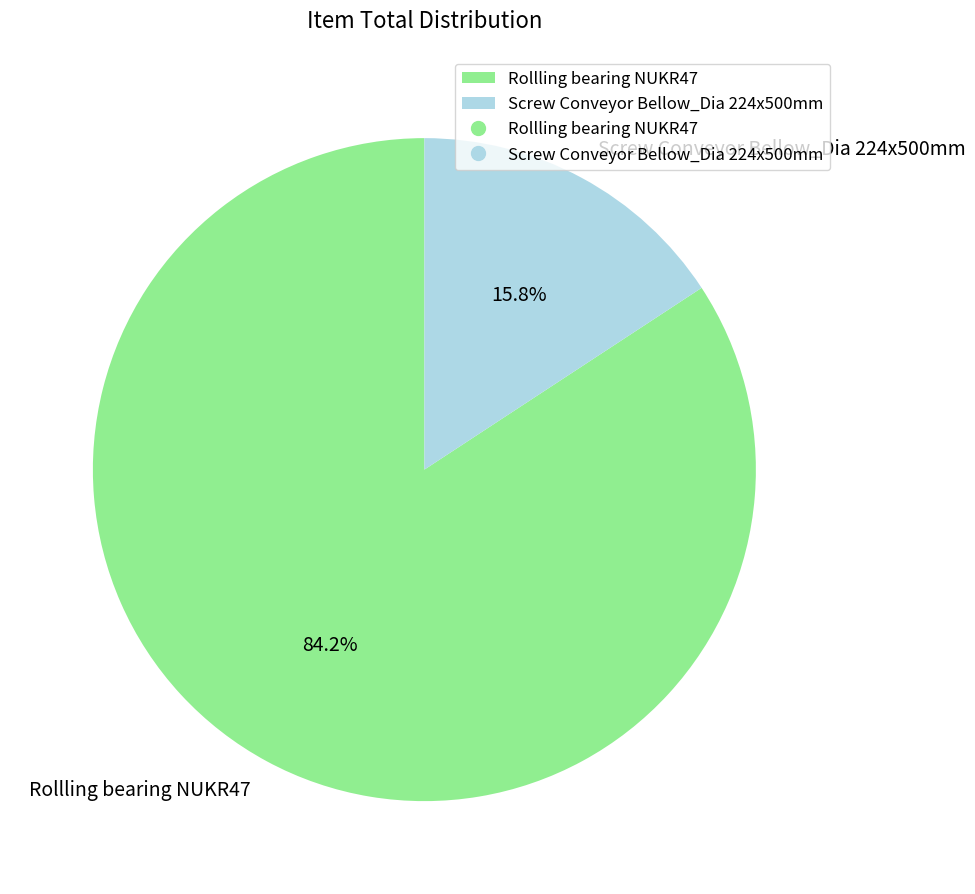

To the nearest percent, what portion does Screw Conveyor Bellow_Dia 224x500mm represent?

16%